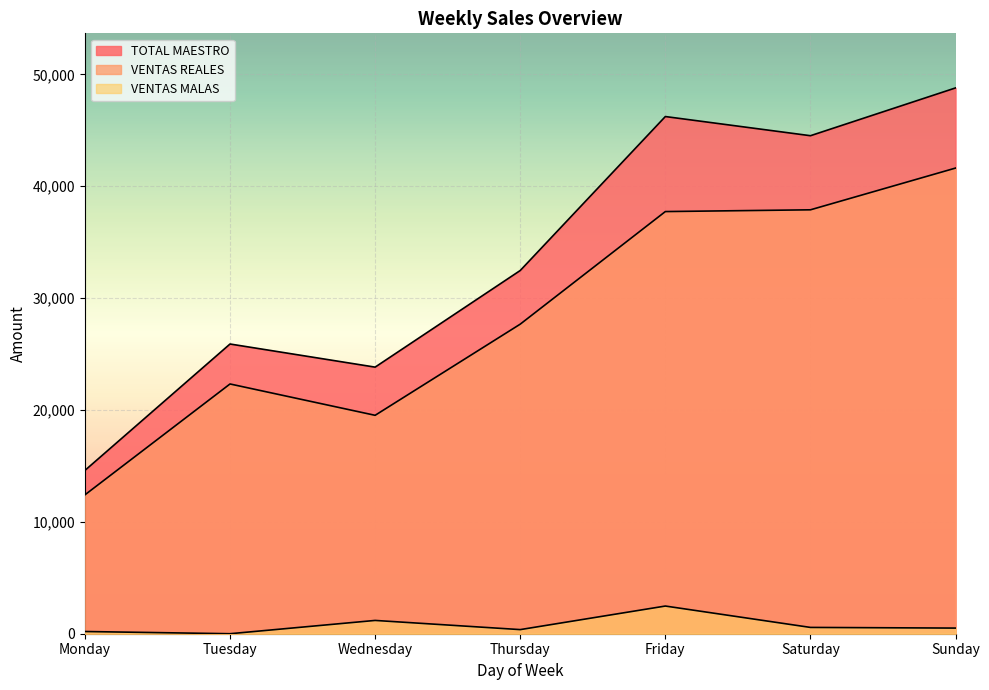

How many data points in TOTAL MAESTRO are above 32467?

3